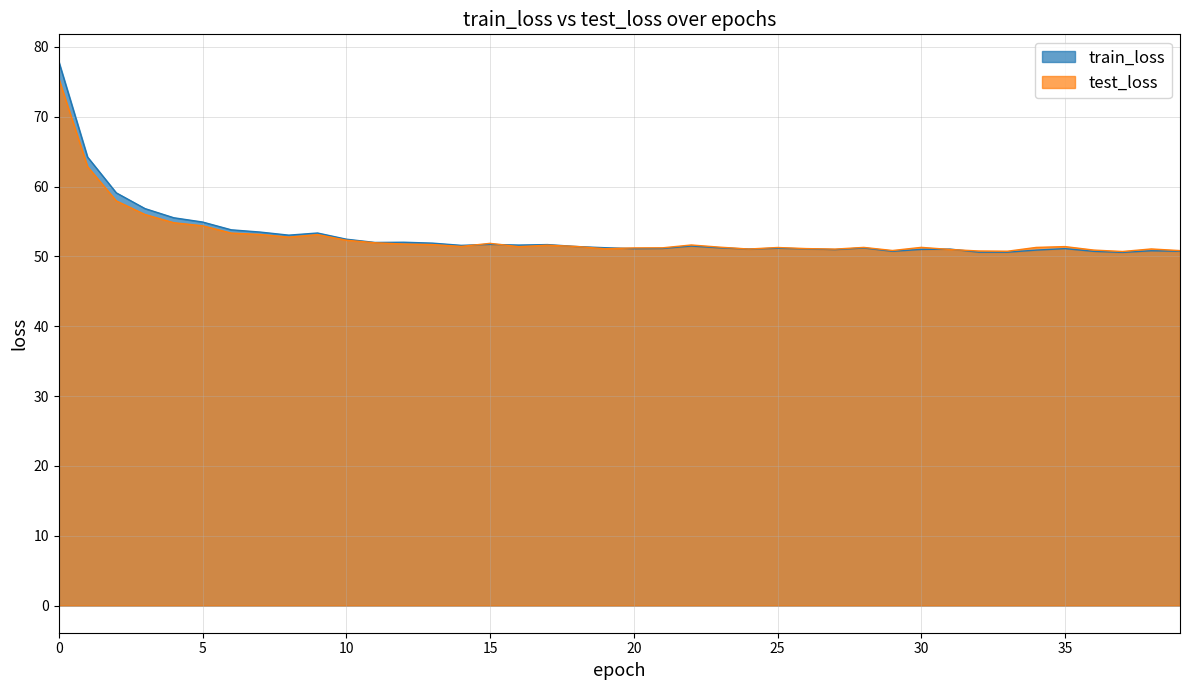

What is the value of the train_loss point at the 5th from the left?

55.5